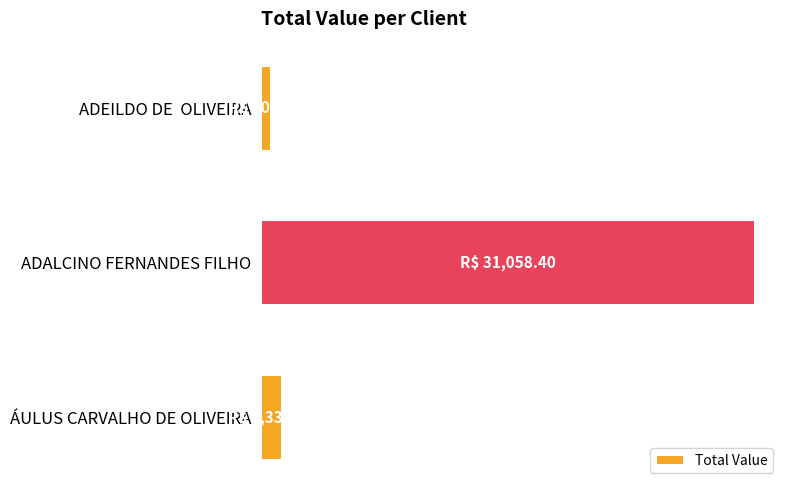

Are the bars horizontal?

Yes